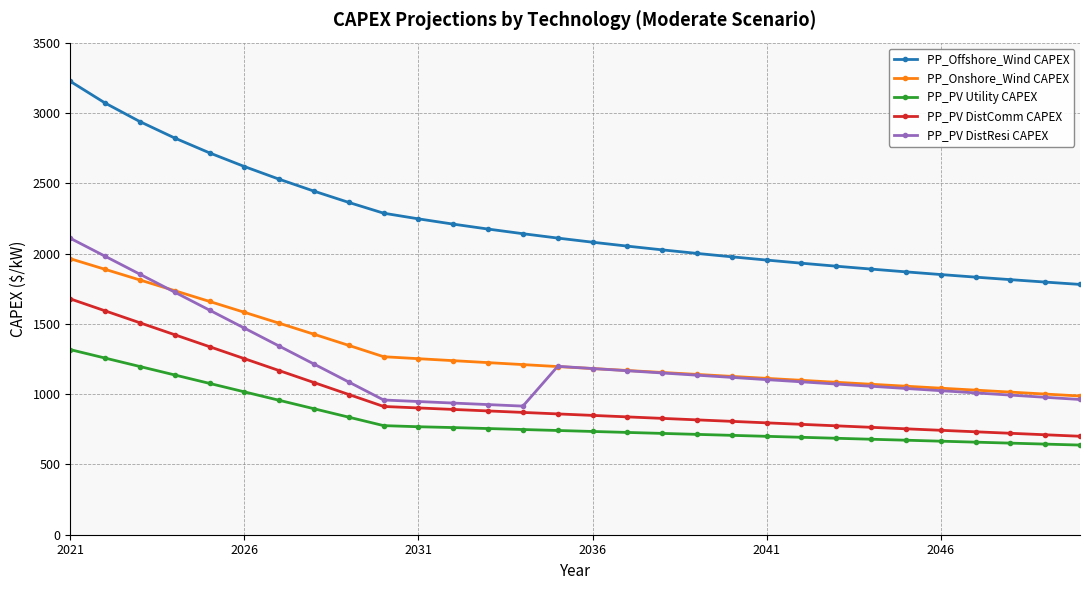

What is the maximum value shown in the chart?

3224.7